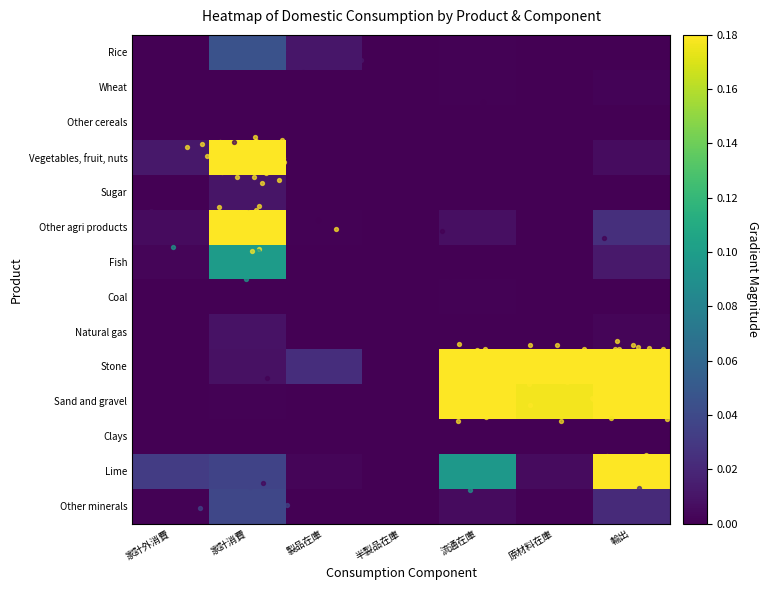

Reading left to right, extract all data points from this chart.

Rice: 家計外消費=0.0	家計消費=0.0	製品在庫=0.0	半製品在庫=0.0	流通在庫=0.0	原材料在庫=0.0	輸出=0.0
Wheat: 家計外消費=0.0	家計消費=0.0	製品在庫=0.0	半製品在庫=0.0	流通在庫=0.0	原材料在庫=0.0	輸出=0.0
Other cereals: 家計外消費=0.0	家計消費=0.0	製品在庫=0.0	半製品在庫=0.0	流通在庫=0.0	原材料在庫=0.0	輸出=0.0
Vegetables, fruit, nuts: 家計外消費=0.0	家計消費=1.0	製品在庫=0.0	半製品在庫=0.0	流通在庫=0.0	原材料在庫=0.0	輸出=0.0
Sugar: 家計外消費=0.0	家計消費=0.0	製品在庫=0.0	半製品在庫=0.0	流通在庫=0.0	原材料在庫=0.0	輸出=0.0
Other agri products: 家計外消費=0.0	家計消費=0.5	製品在庫=0.0	半製品在庫=0.0	流通在庫=0.0	原材料在庫=0.0	輸出=0.0
Fish: 家計外消費=0.0	家計消費=0.1	製品在庫=0.0	半製品在庫=0.0	流通在庫=0.0	原材料在庫=0.0	輸出=0.0
Coal: 家計外消費=0.0	家計消費=0.0	製品在庫=0.0	半製品在庫=0.0	流通在庫=0.0	原材料在庫=0.0	輸出=0.0
Natural gas: 家計外消費=0.0	家計消費=0.0	製品在庫=0.0	半製品在庫=0.0	流通在庫=0.0	原材料在庫=0.0	輸出=0.0
Stone: 家計外消費=0.0	家計消費=0.0	製品在庫=0.0	半製品在庫=0.0	流通在庫=0.8	原材料在庫=0.4	輸出=1.0
Sand and gravel: 家計外消費=0.0	家計消費=0.0	製品在庫=0.0	半製品在庫=0.0	流通在庫=0.3	原材料在庫=0.2	輸出=0.2
Clays: 家計外消費=0.0	家計消費=0.0	製品在庫=0.0	半製品在庫=0.0	流通在庫=0.0	原材料在庫=0.0	輸出=0.0
Lime: 家計外消費=0.0	家計消費=0.0	製品在庫=0.0	半製品在庫=0.0	流通在庫=0.1	原材料在庫=0.0	輸出=0.2
Other minerals: 家計外消費=0.0	家計消費=0.0	製品在庫=0.0	半製品在庫=0.0	流通在庫=0.0	原材料在庫=0.0	輸出=0.0